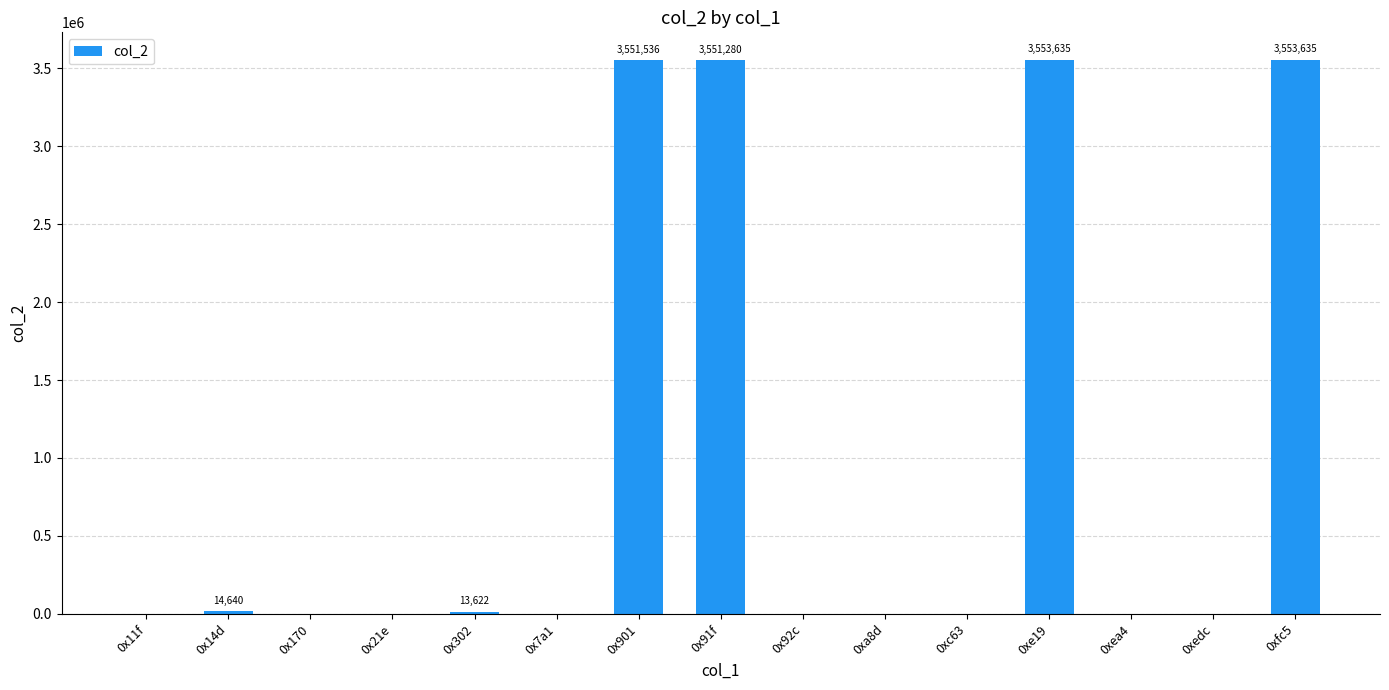

What is the greatest value displayed?

3553635